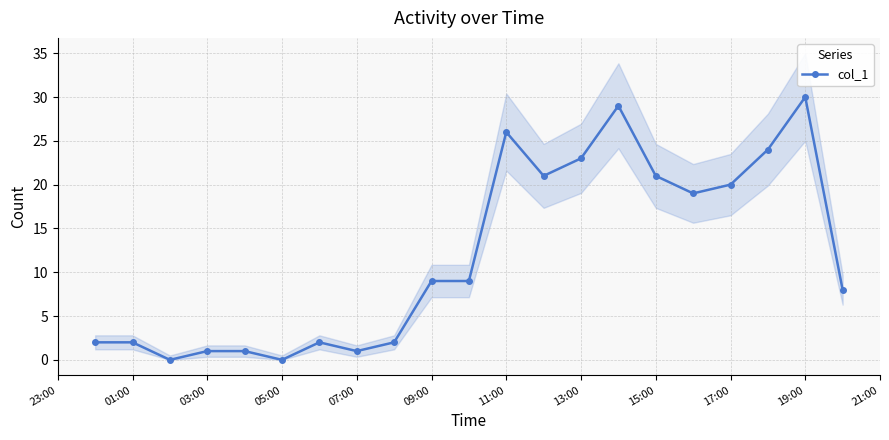

Reading left to right, extract all data points from this chart.

2	2	0	1	1	0	2	1	2	9	9	26	21	23	29	21	19	20	24	30	8